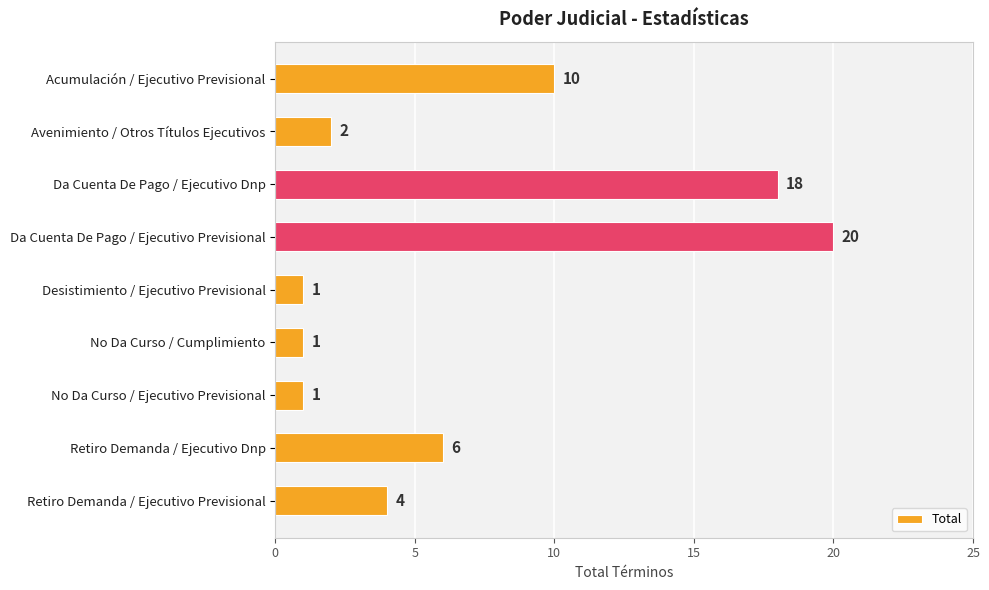

Reading bottom to top, transcribe all the data shown in this chart.

4	6	1	1	1	20	18	2	10